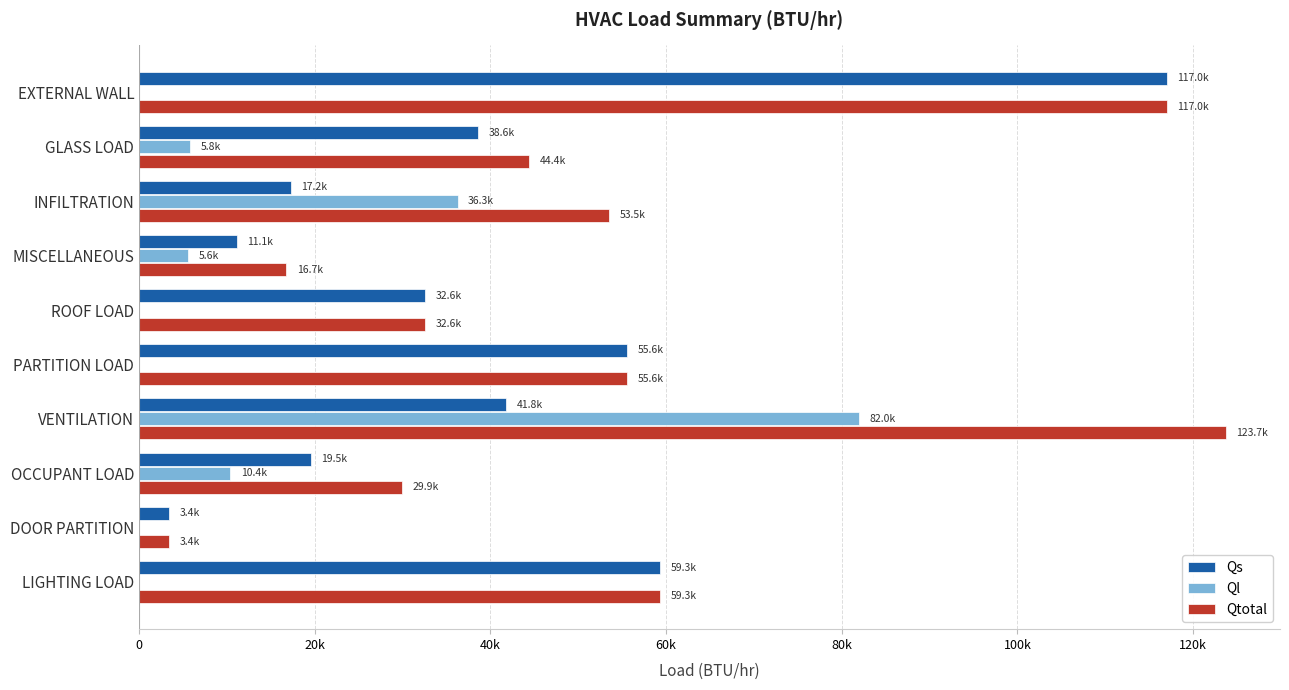

Reading left to right, list all the values displayed in this chart.

Qs: 116989.0	38633.6	17243.8	11119.6	32590.0	55552.5	41768.8	19523.8	3446.3	59303.2
Ql: 0.0	5763.8	36261.0	5616.0	0.0	0.0	81950.2	10389.0	0.0	0.0
Qtotal: 116989.0	44397.5	53504.8	16735.6	32590.0	55552.5	123719.1	29912.7	3446.3	59303.2